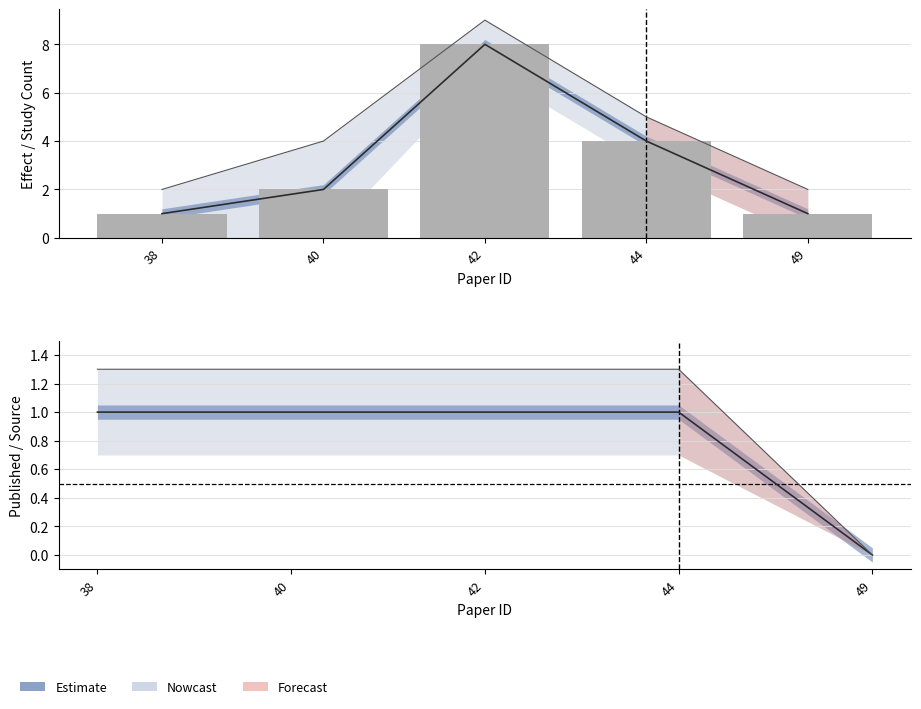

The value at 44 is 3. True or false?

False